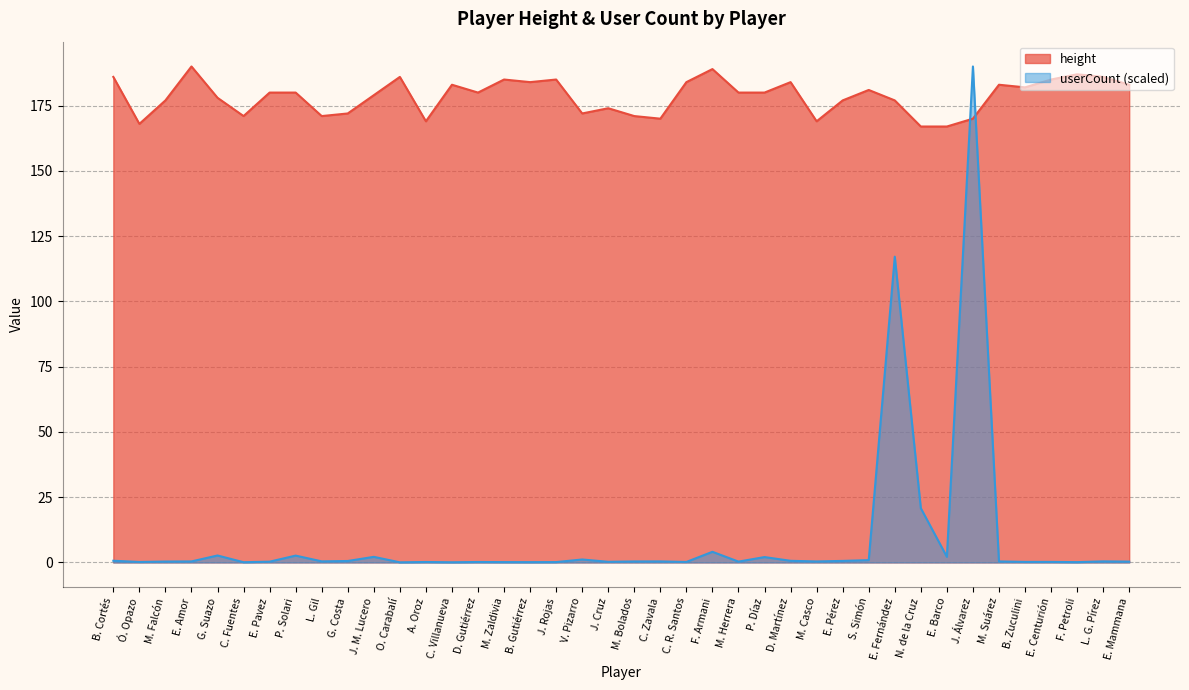

Which has a higher value, E. Mammana or S. Simón?

E. Mammana